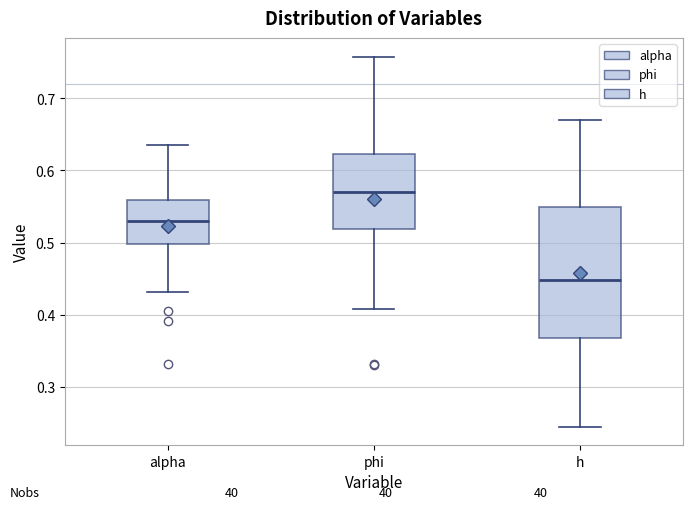

Which box has the highest median line?

phi